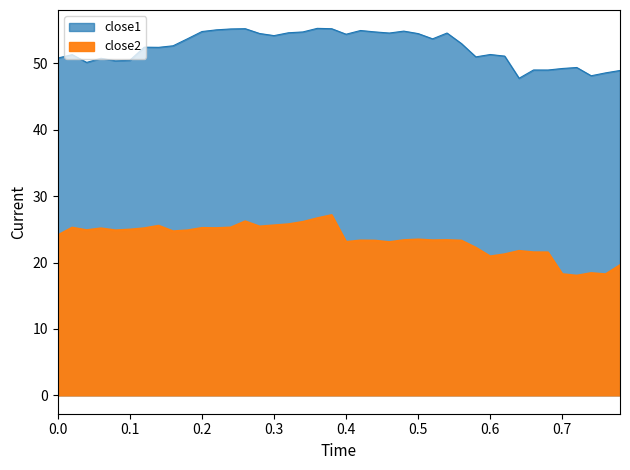

True or false: close2 and close1 intersect in this chart.

False